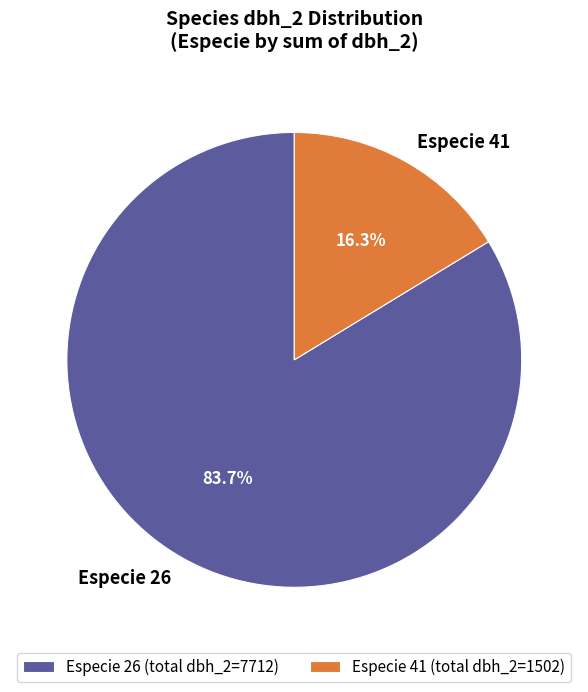

What is the ratio of the value at Especie 26 (total dbh_2=7712) to the value at Especie 41 (total dbh_2=1502)?

5.1